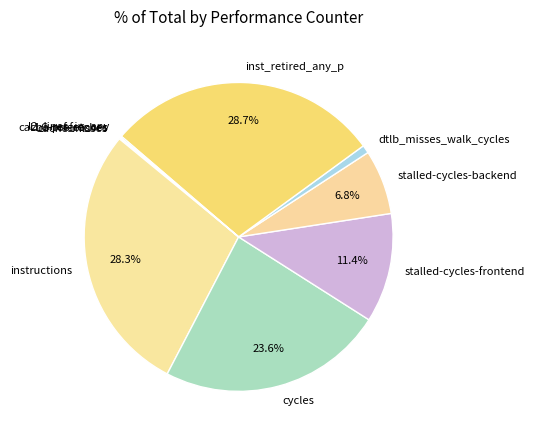

What portion of the pie excludes inst_retired_any_p?

71.3%